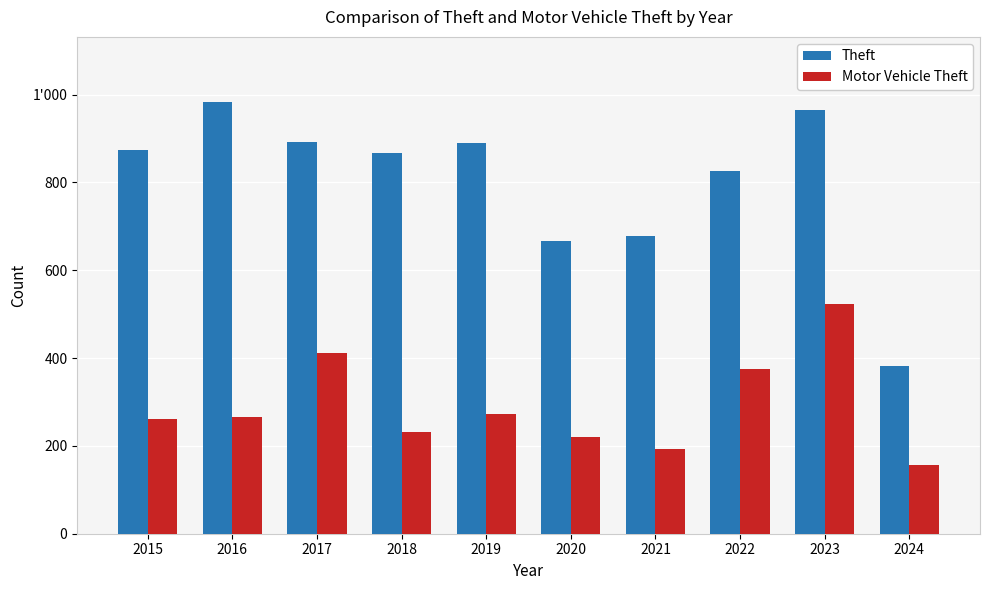

What is the difference between the maximum and minimum values in the Theft series?

603